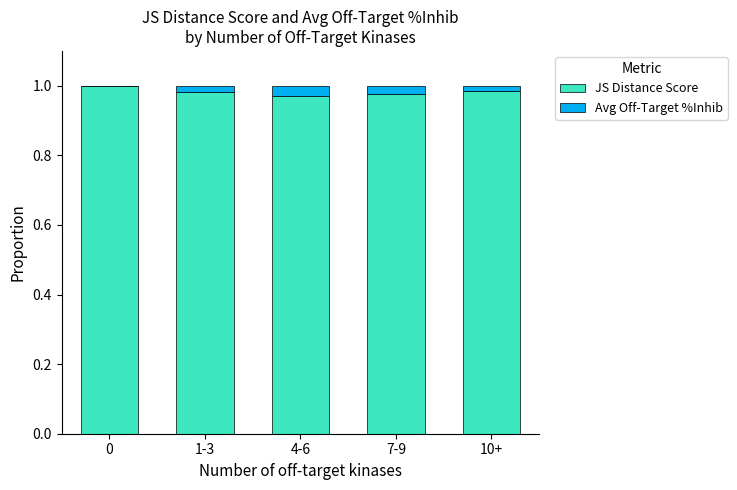

The value of JS Distance Score at 10+ is 1.0. True or false?

True